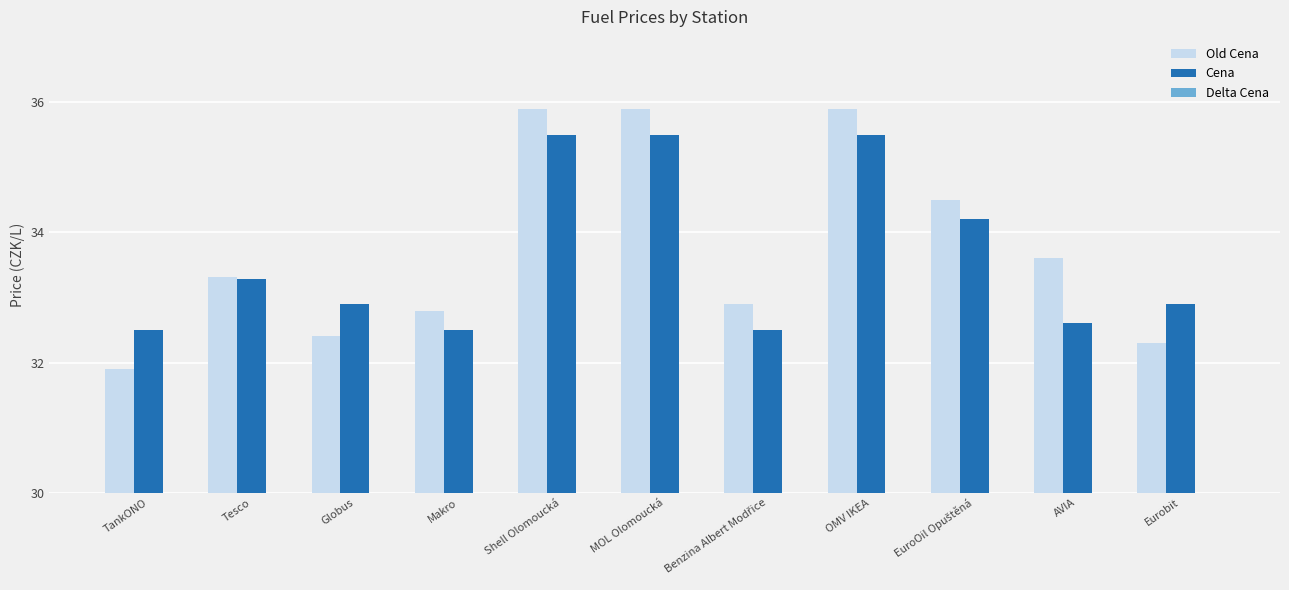

What is the minimum value for Cena?

32.5